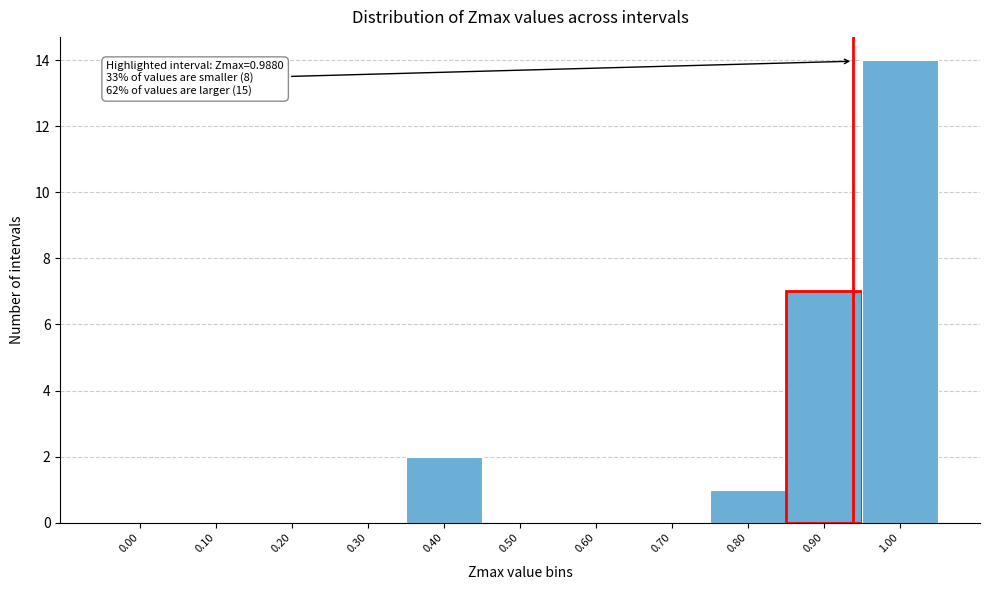

Reading left to right, list all the values displayed in this chart.

0.00=0	0.10=0	0.20=0	0.30=0	0.40=2	0.50=0	0.60=0	0.70=0	0.80=1	0.90=7	1.00=14